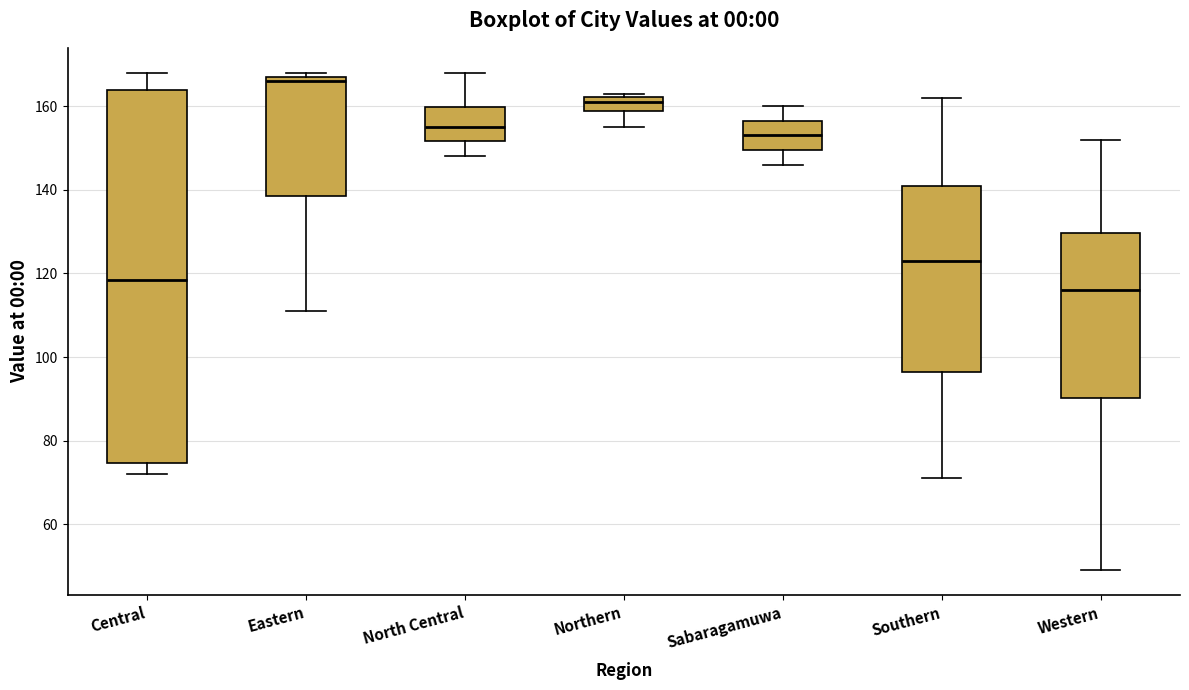

Reading left to right, transcribe this box plot: for each box, give where its median line is, the range the box spans, and where its two whiskers end, as read against the y-axis. The values are not printed on the chart, so give them approximately, as read against the axis.

Central: median 118, box 74 to 164, whiskers 72 to 168
Eastern: median 166, box 138 to 168, whiskers 112 to 168 (just above the box's upper edge)
North Central: median 156, box 152 to 160, whiskers 148 to 168
Northern: median 162 (inside the box), box 158 to 162, whiskers 156 to 164
Sabaragamuwa: median 154, box 150 to 156, whiskers 146 to 160
Southern: median 124, box 96 to 142, whiskers 72 to 162
Western: median 116, box 90 to 130, whiskers 50 to 152